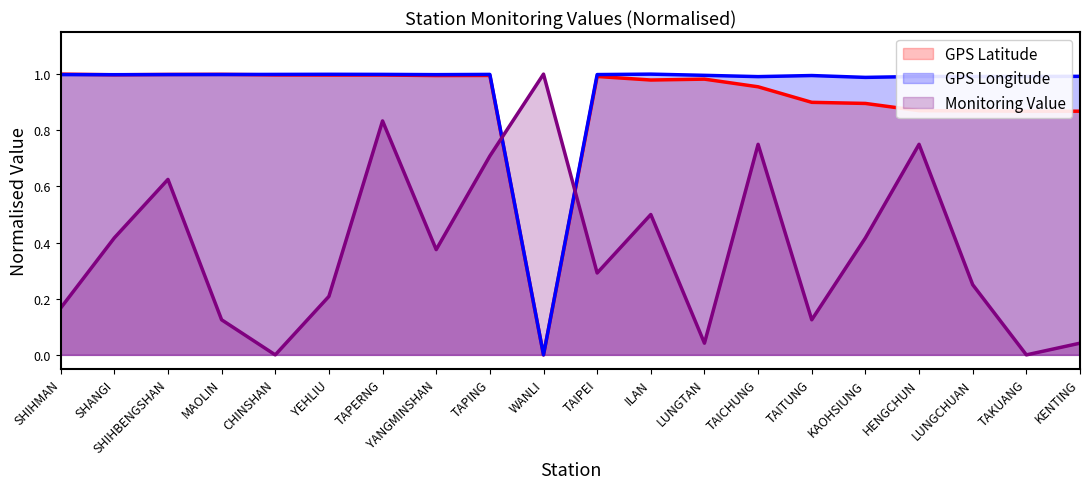

At which category is the sum across all series the highest?

TAPERNG